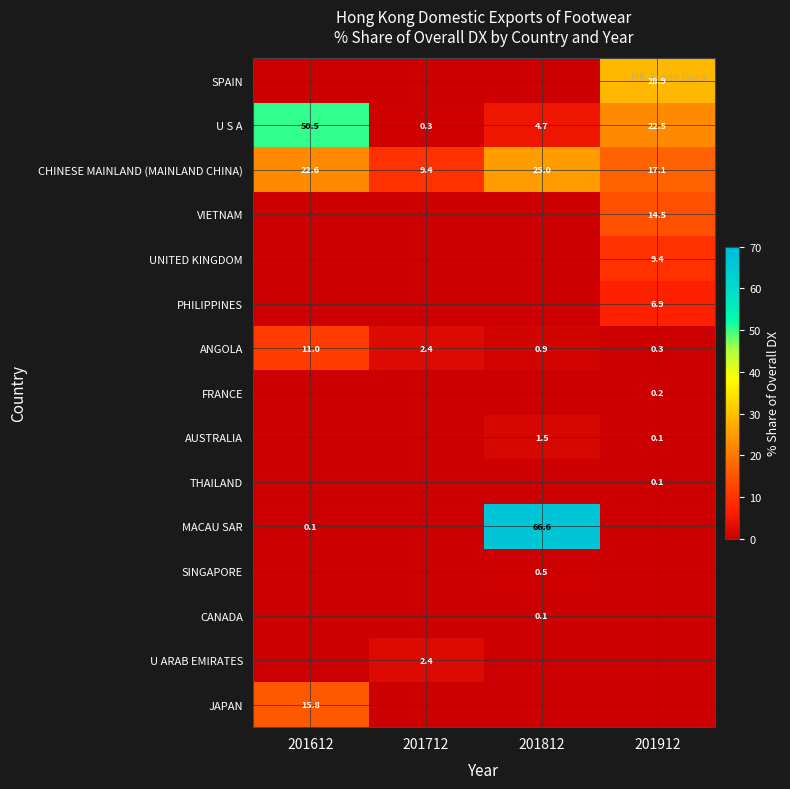

What is the difference between the highest and lowest values at 201712?

9.4